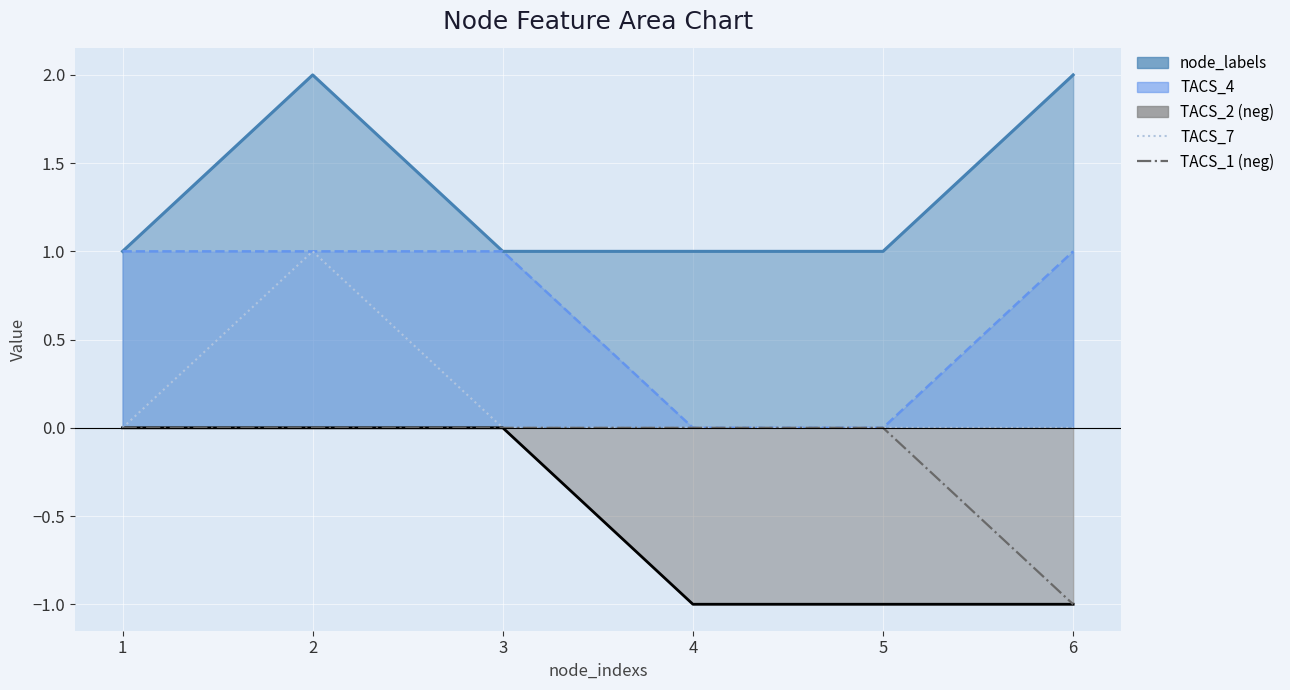

Is it true that TACS_7 equals 1 at 6?

False